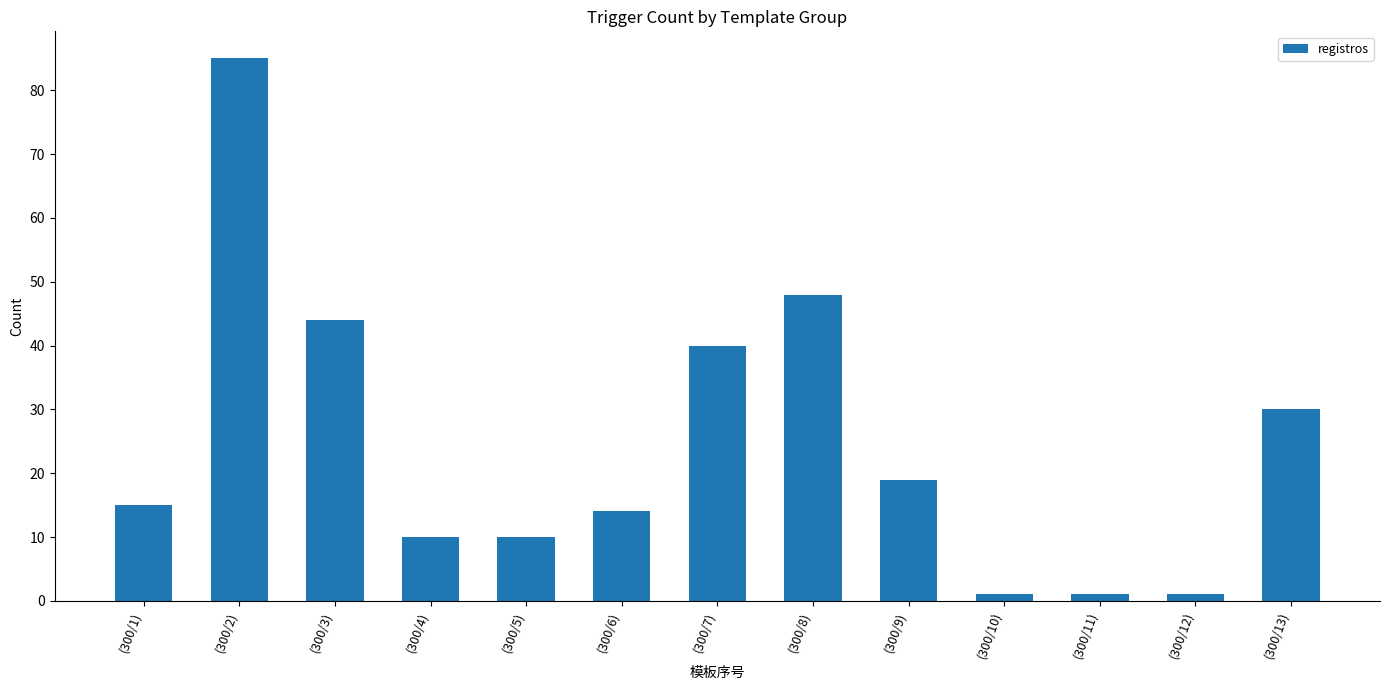

What is the average value?

24